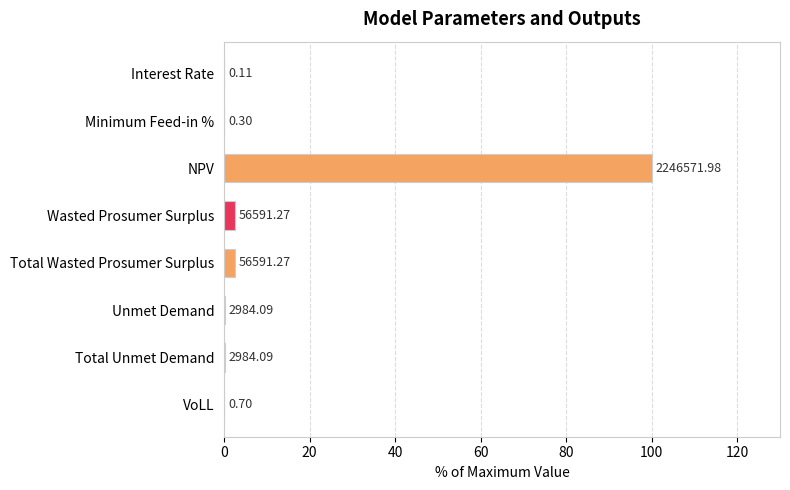

Does the chart contain stacked bars?

No